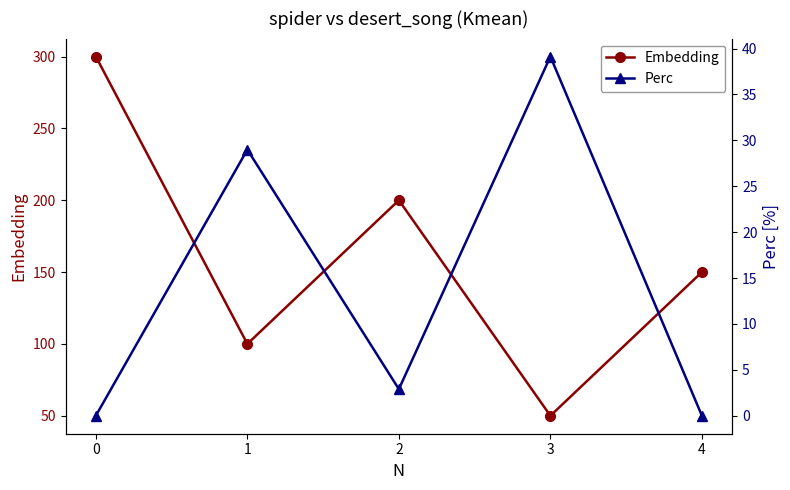

True or false: Perc and Embedding intersect in this chart.

False